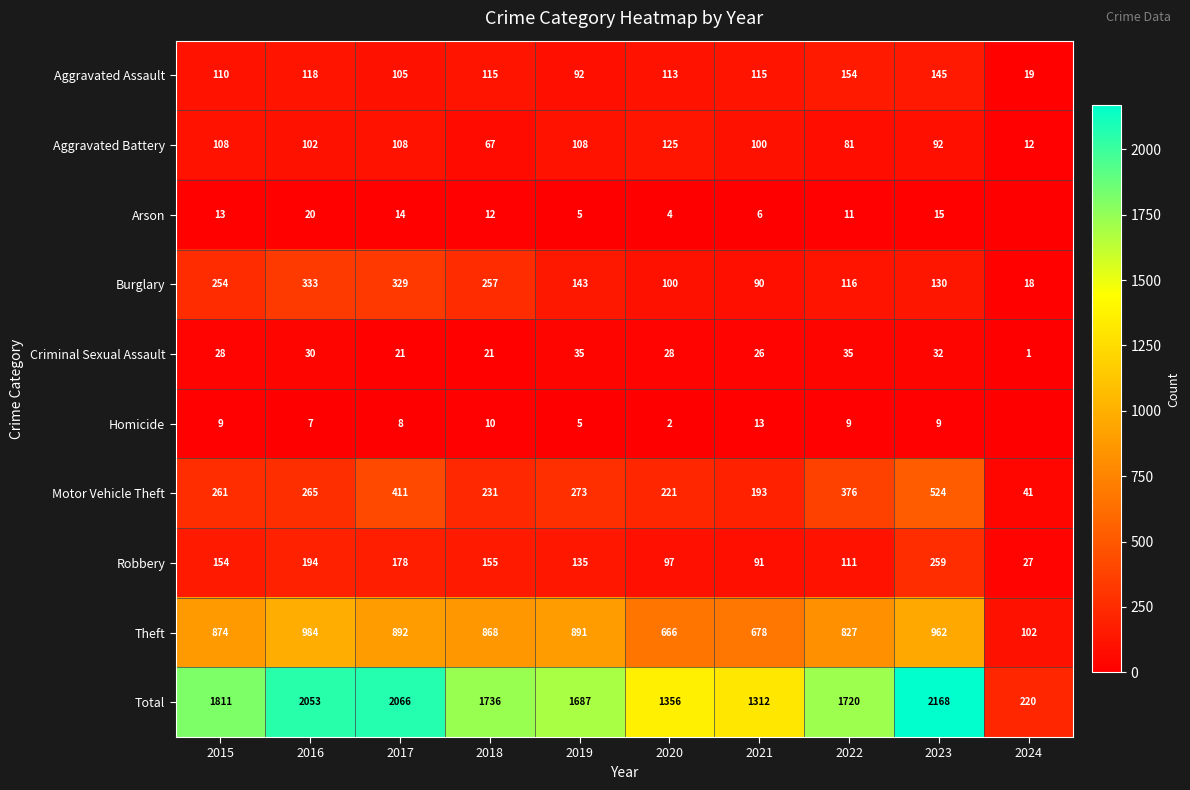

Where does the Aggravated Battery series first go above 102?

2015